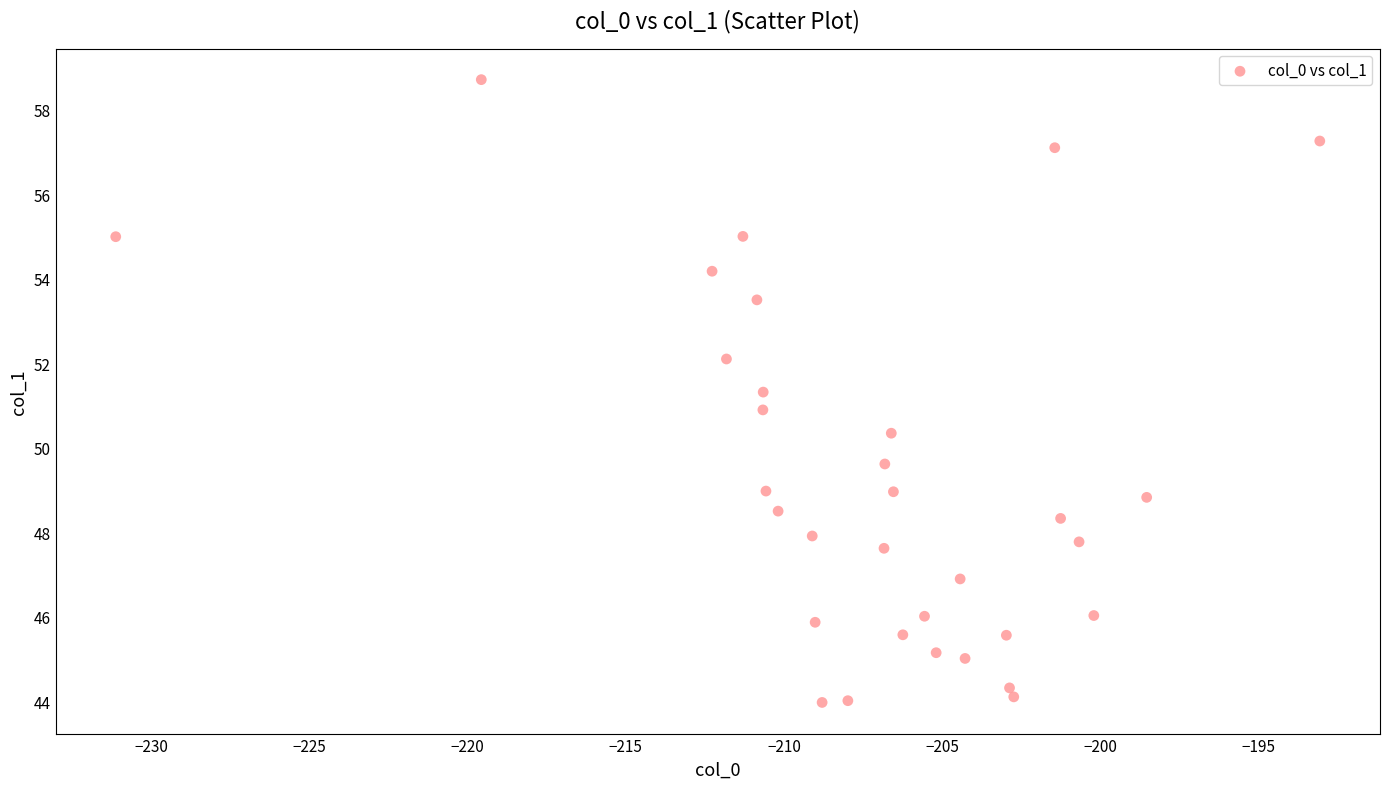

What is the range of X values (max minus min)?

38.1